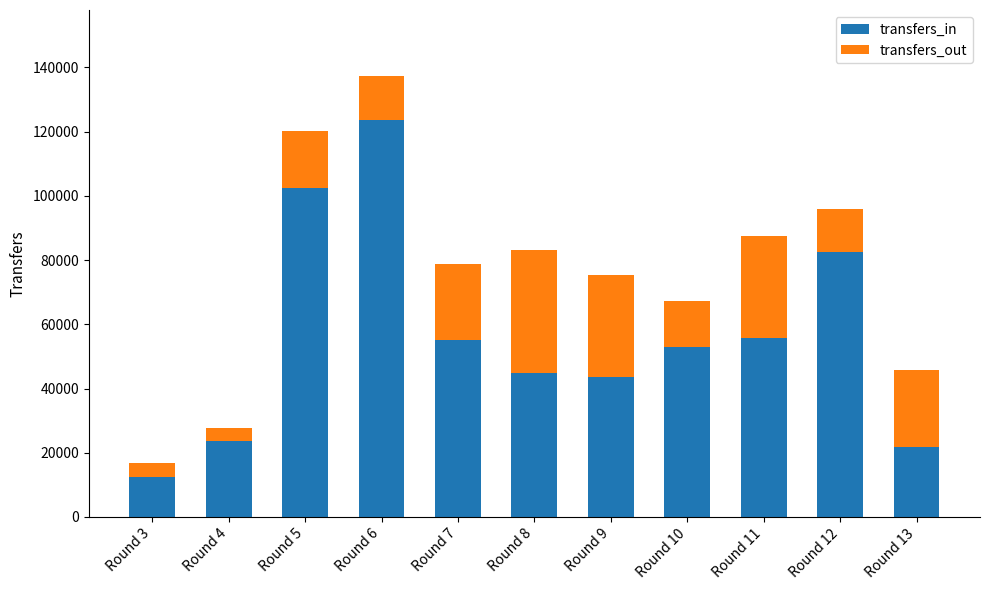

The value of transfers_in at Round 3 is 5163. True or false?

False